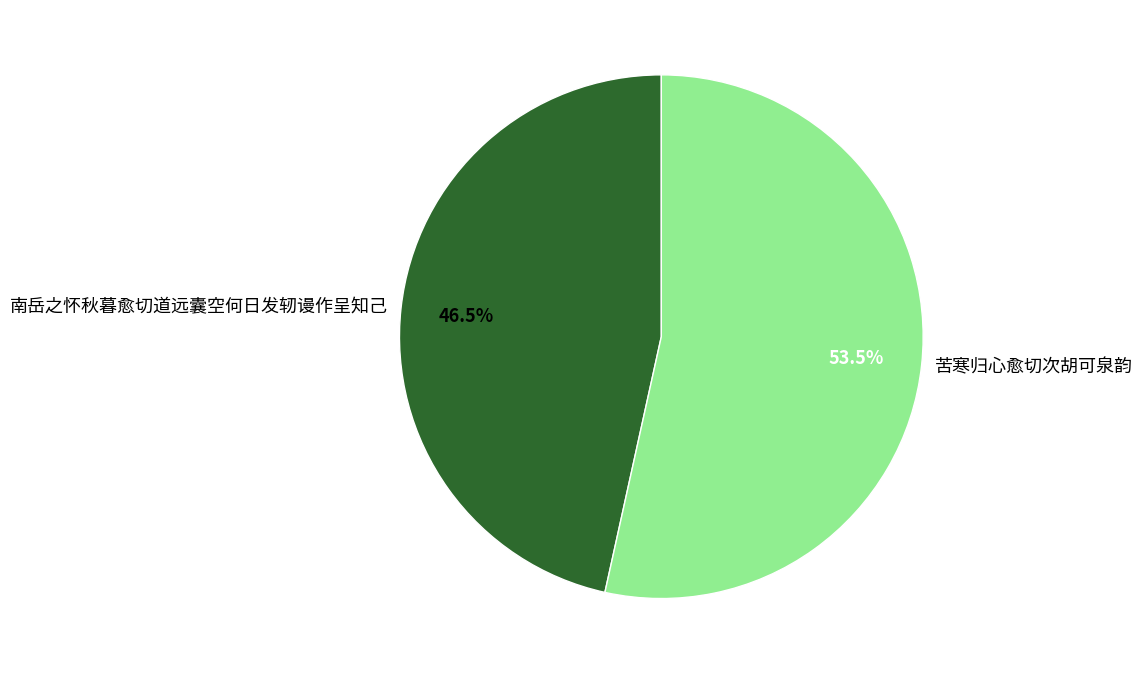

What percentage do 苦寒归心愈切次胡可泉韵 and 南岳之怀秋暮愈切道远囊空何日发轫谩作呈知己 together represent?

100.0%